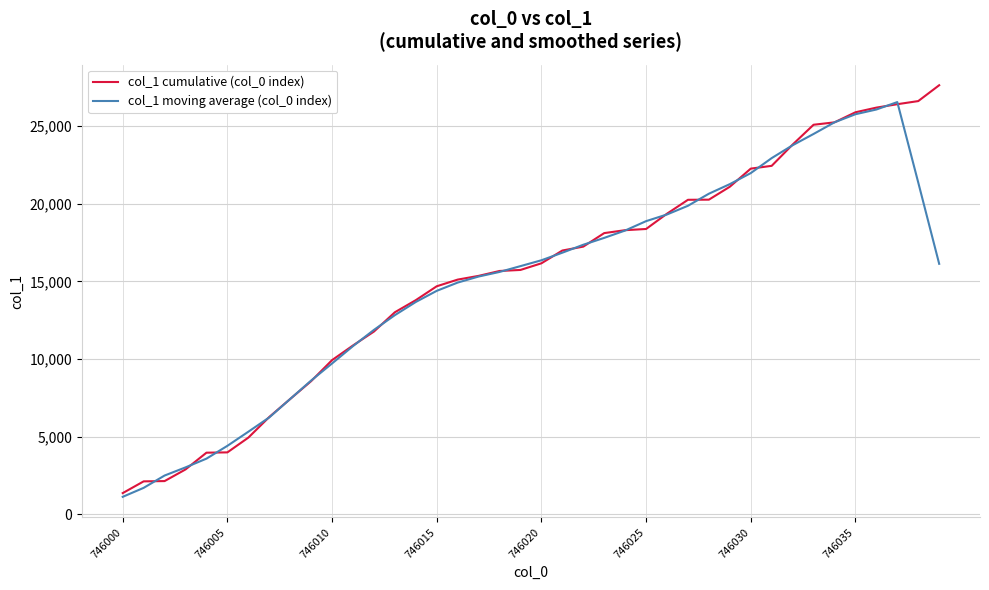

At how many categories does at least one series exceed 12532?

27